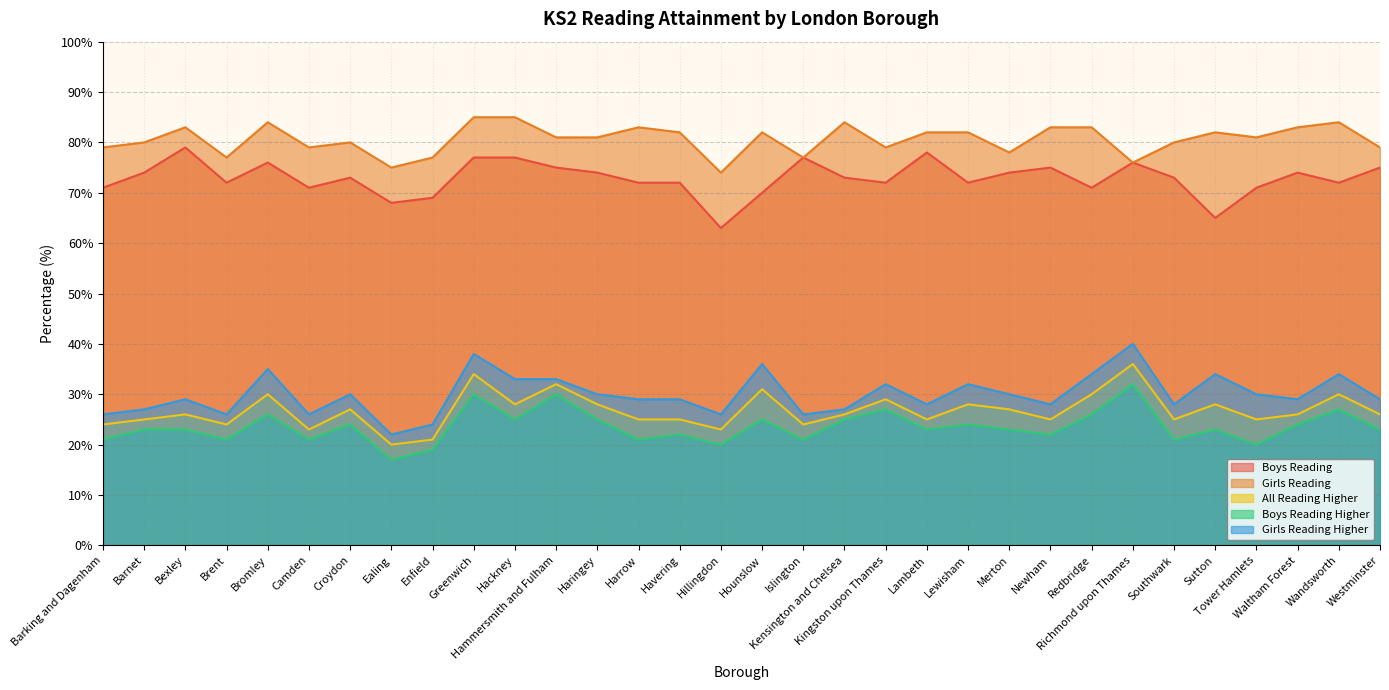

How many lines are shown in the chart?

5